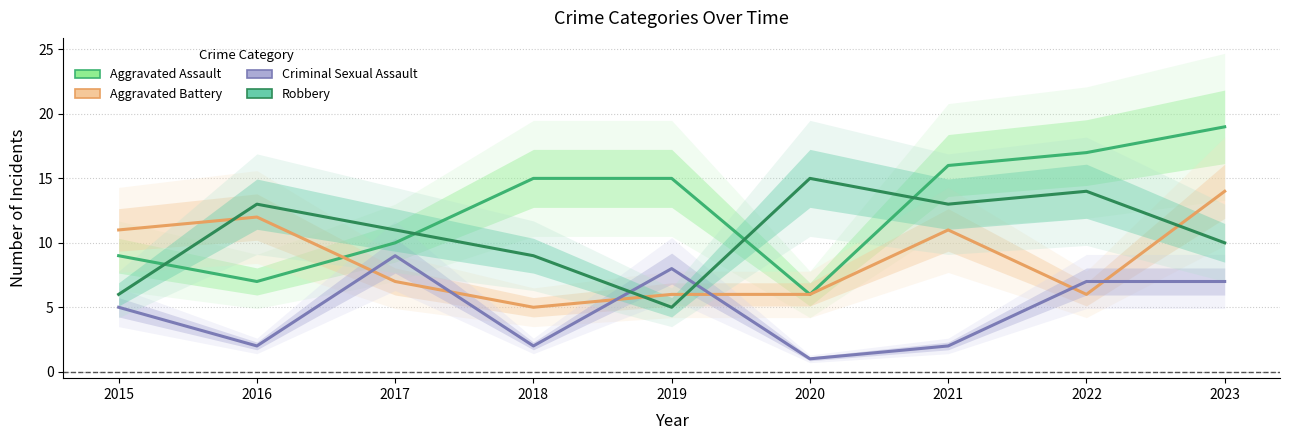

Which category has the highest value across all series?

2023